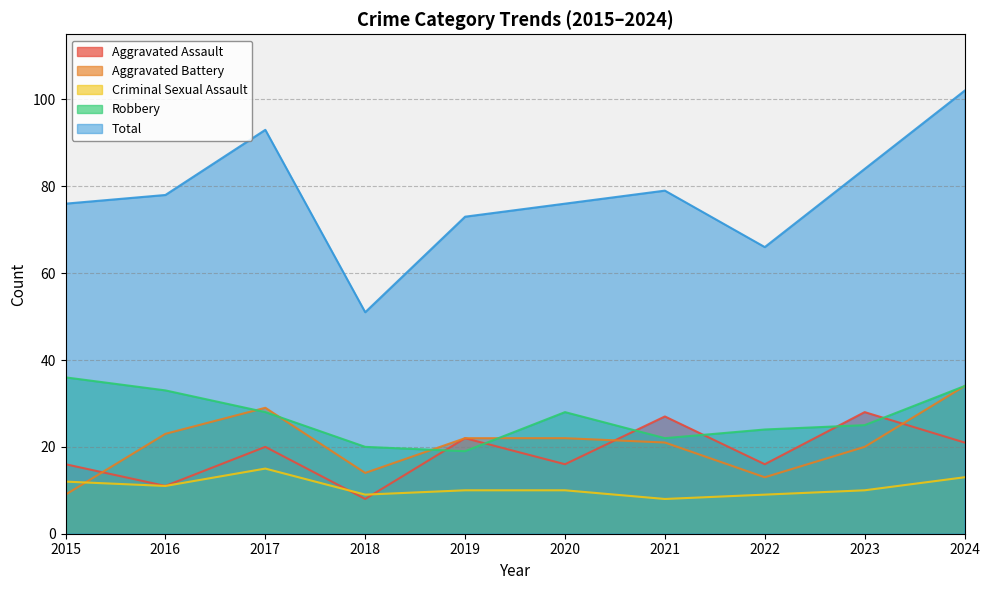

What is the value of the Total point at the 9th from the left?

84